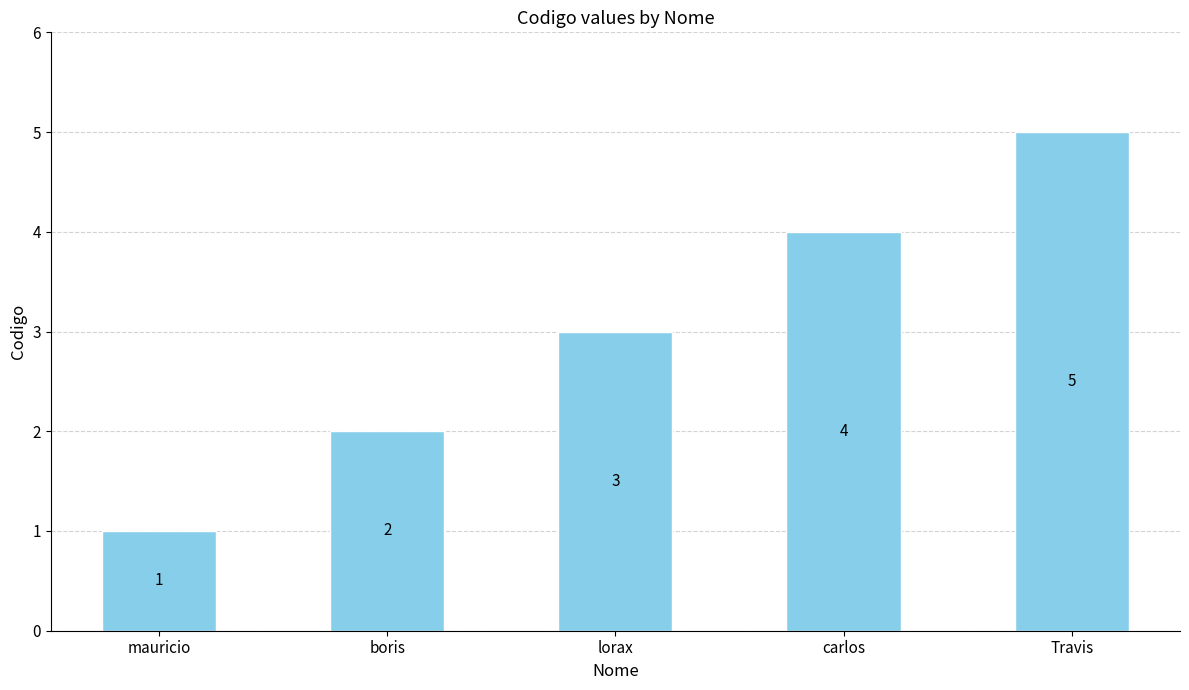

Count the number of categories in the chart.

5